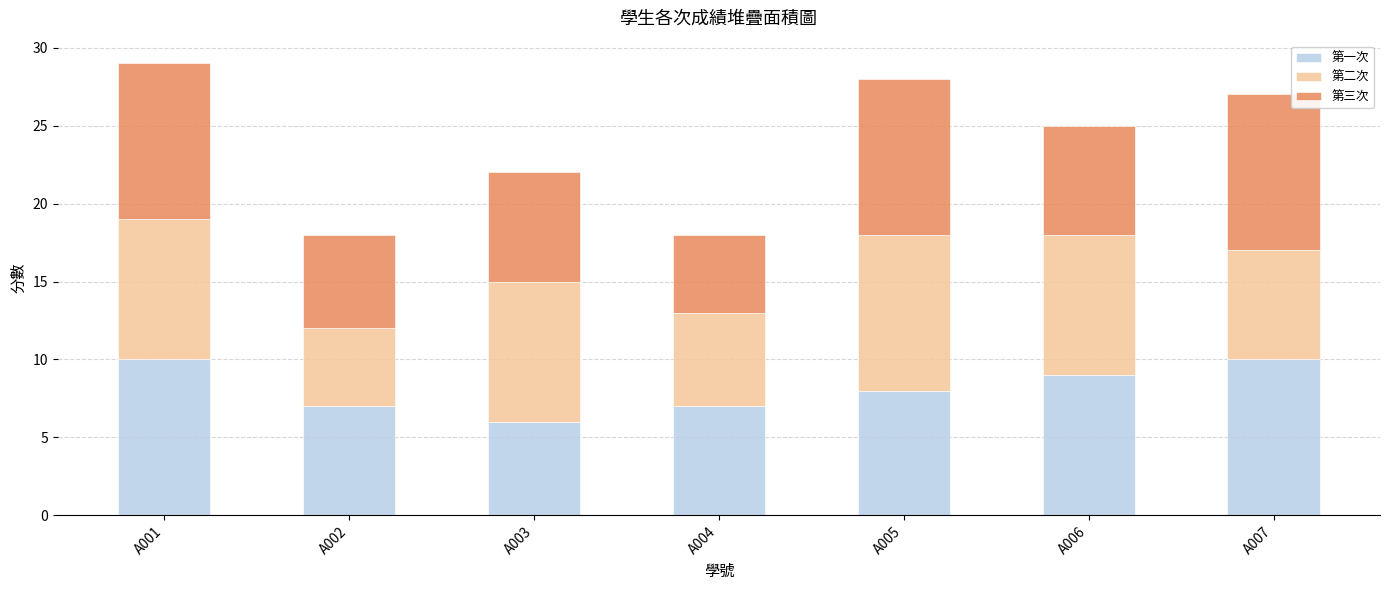

How many bars are there in total?

7